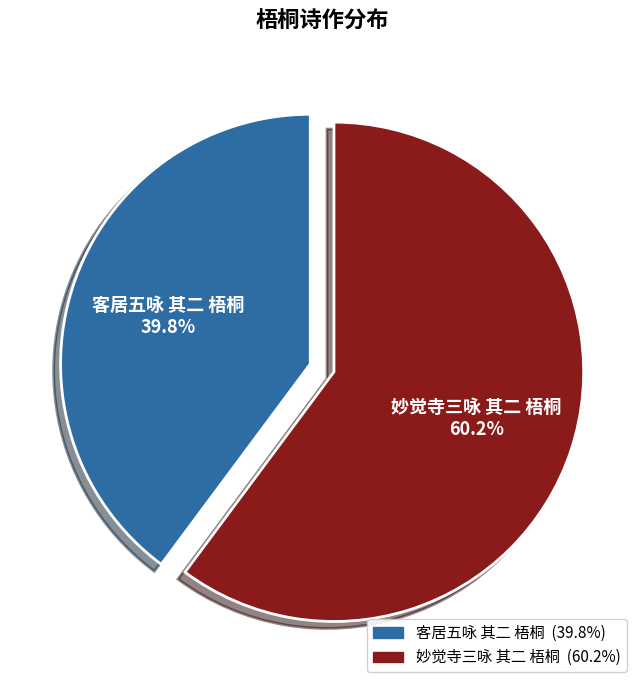

The 妙觉寺三咏 其二 梧桐 slice represents 60% of the pie. True or false?

True